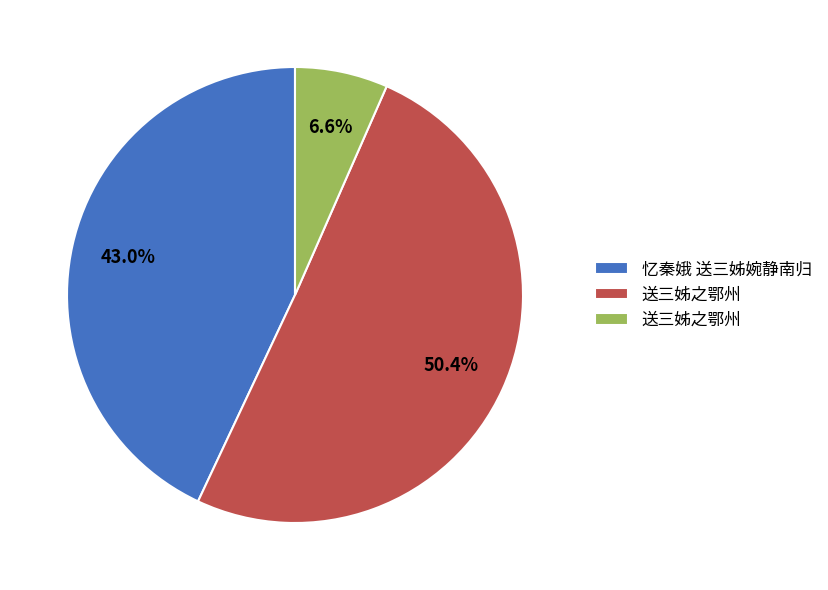

Is there a majority slice in this chart?

Yes